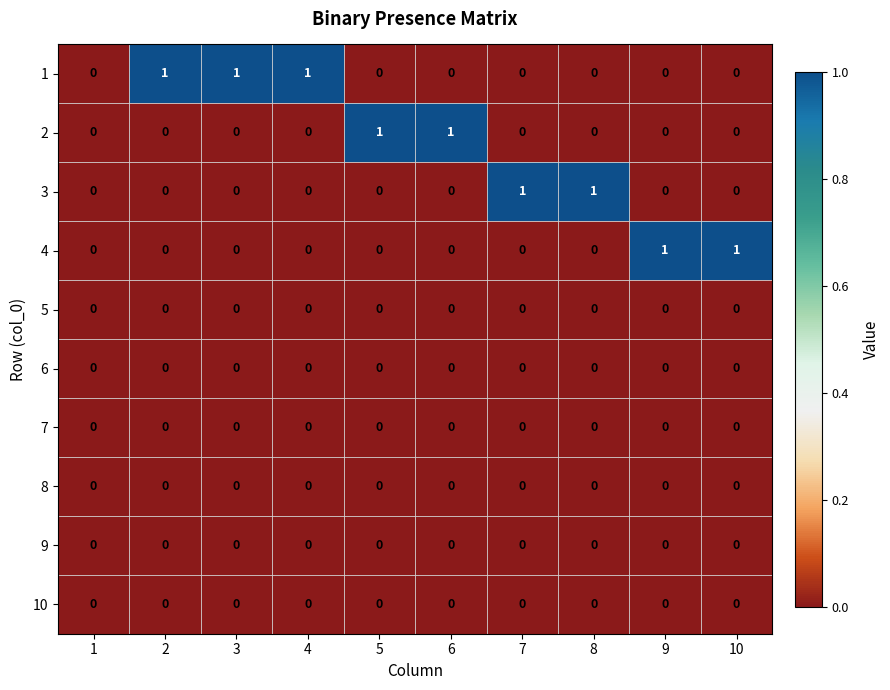

How many 2 values are between 0 and 1?

10